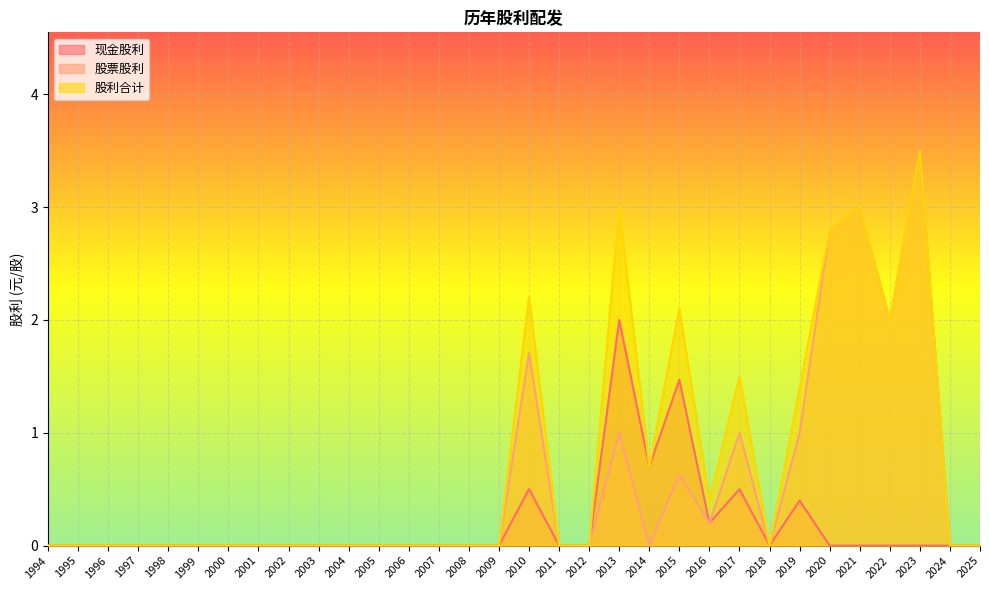

Which series changed the most between 2003 and 2010?

股利合计